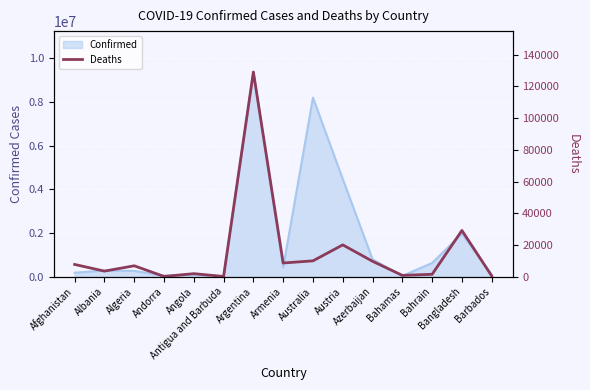

True or false: the data shows 9717 at Azerbaijan.

True